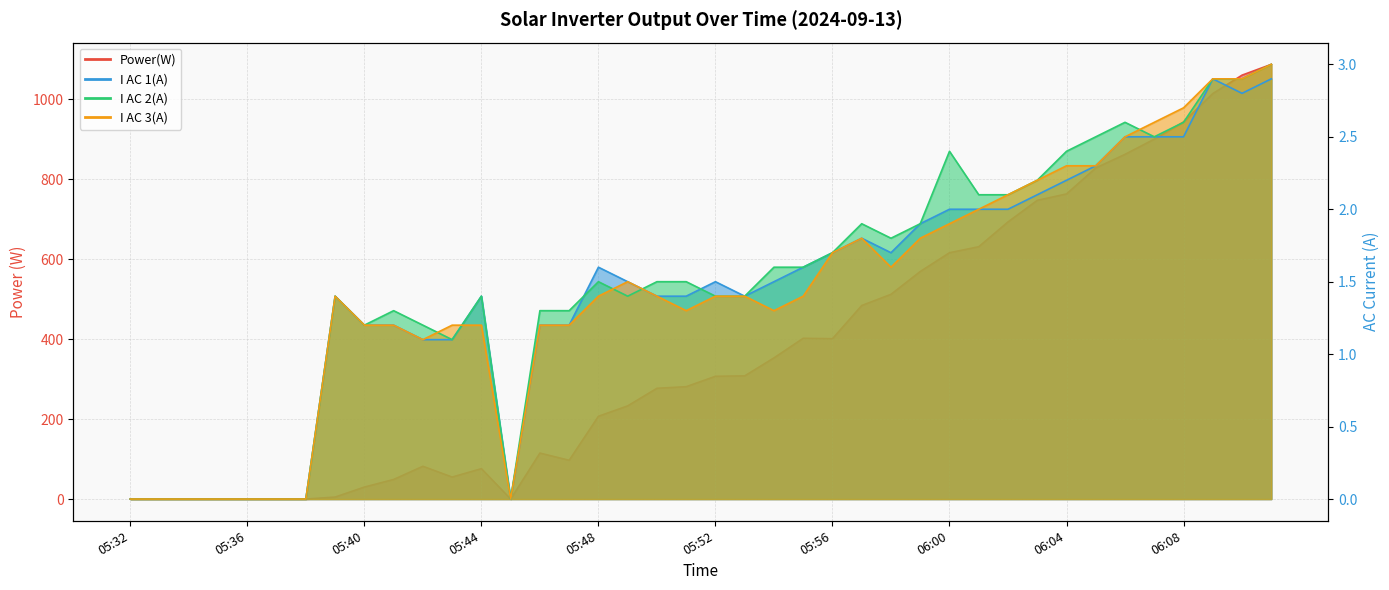

How many data points in I AC 1(A) are less than 1?

8